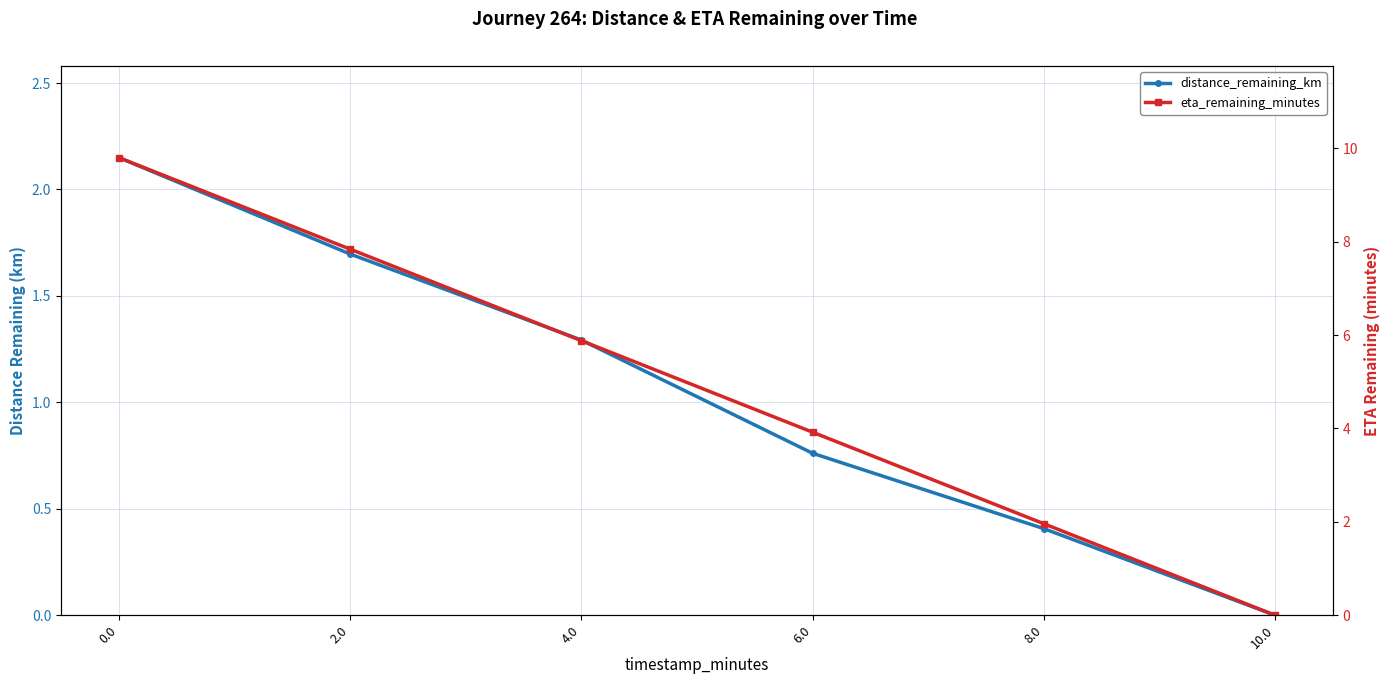

How many data points does each series have?

6